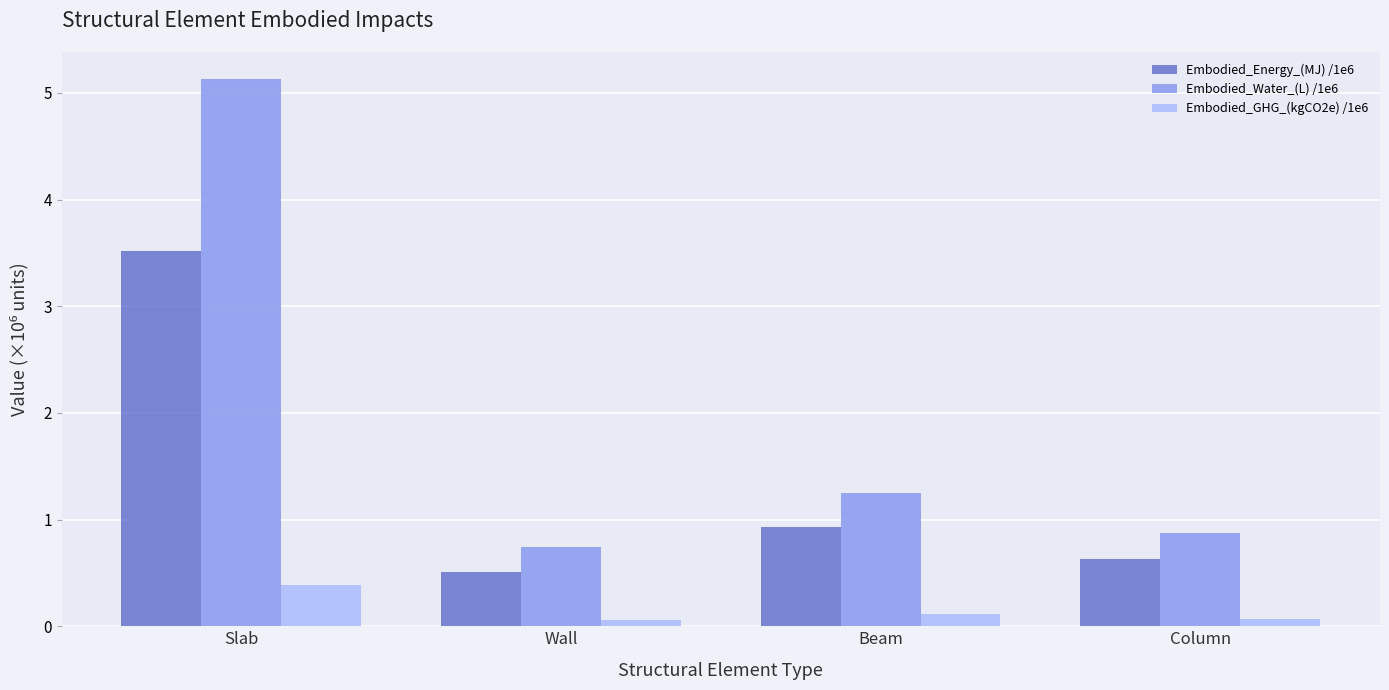

What is the total value across all series at Column?

1.6